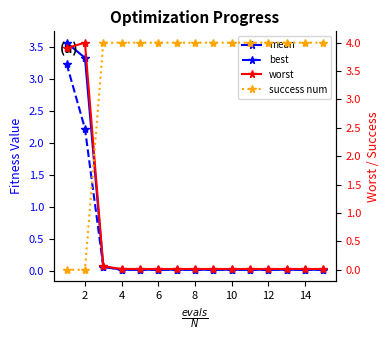

What is the difference between the maximum and minimum values in the mean series?

3.5